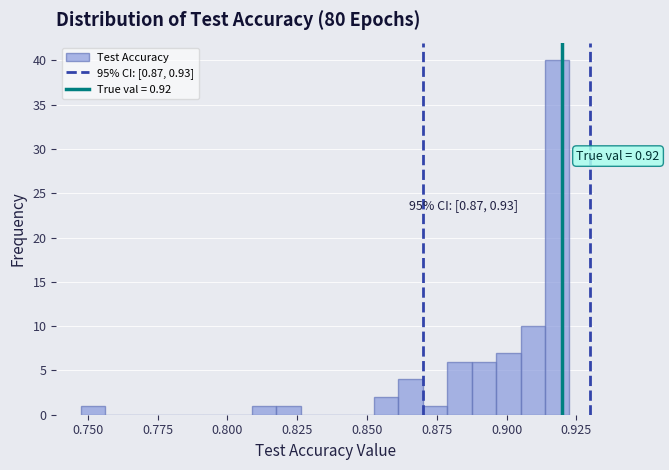

Read against the x-axis, roughly where is the centre of the tallest bar?

0.920